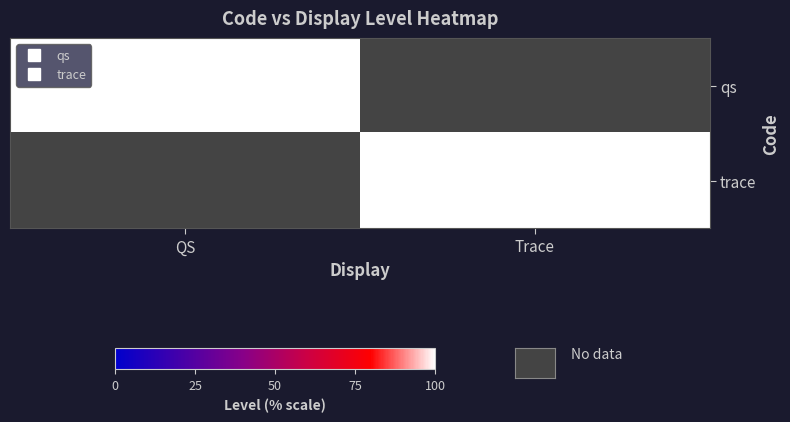

Which series has the largest range (max minus min)?

qs